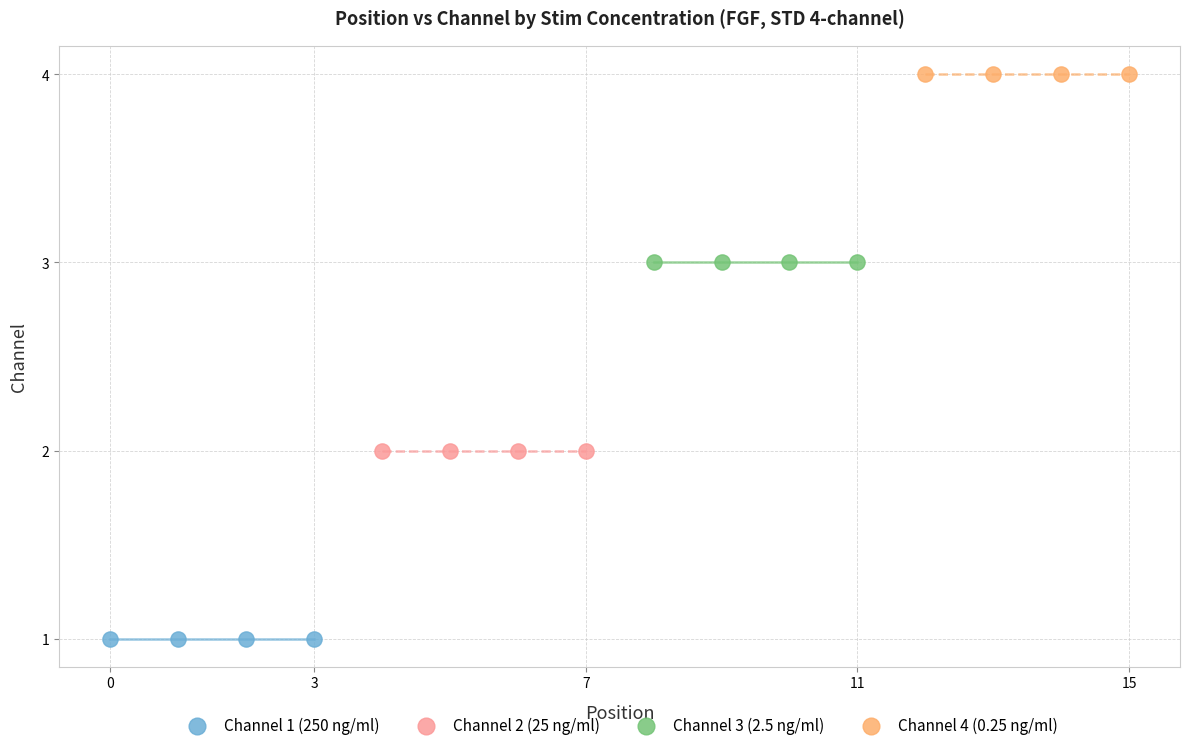

Which series contains the highest Y value?

Channel 4 (0.25 ng/ml)